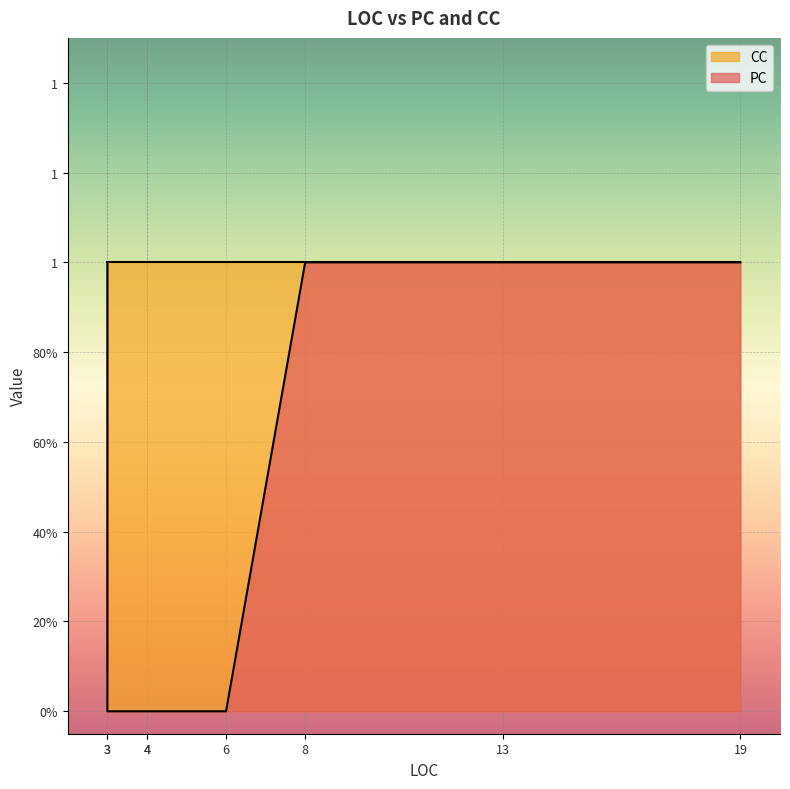

Which label corresponds to the largest value in the chart?

19